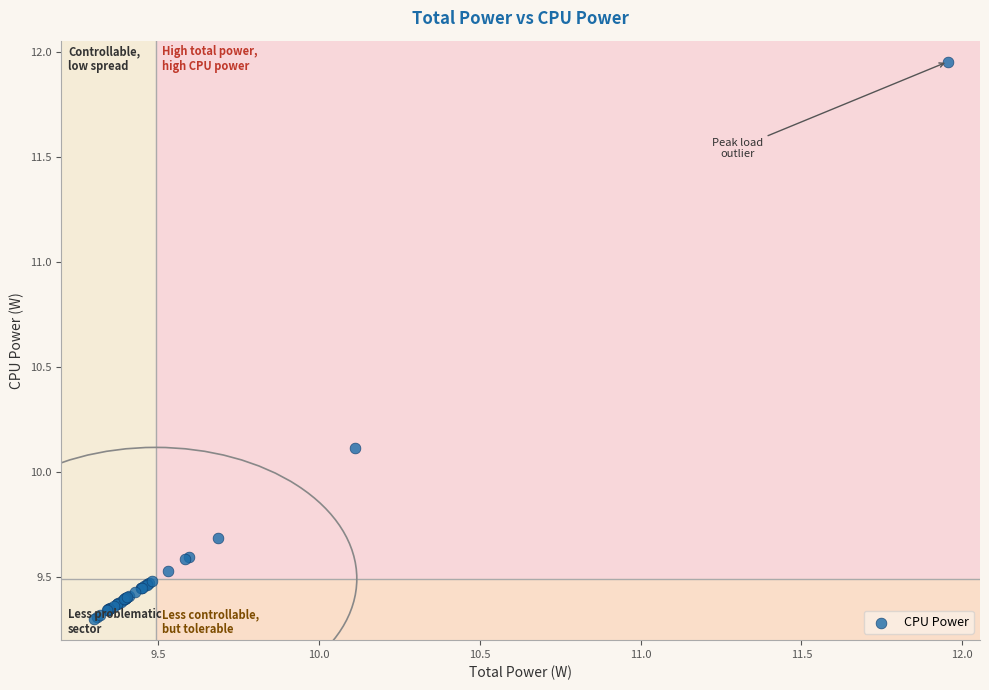

What Y value in the scatter plot is closest to 10?

10.1